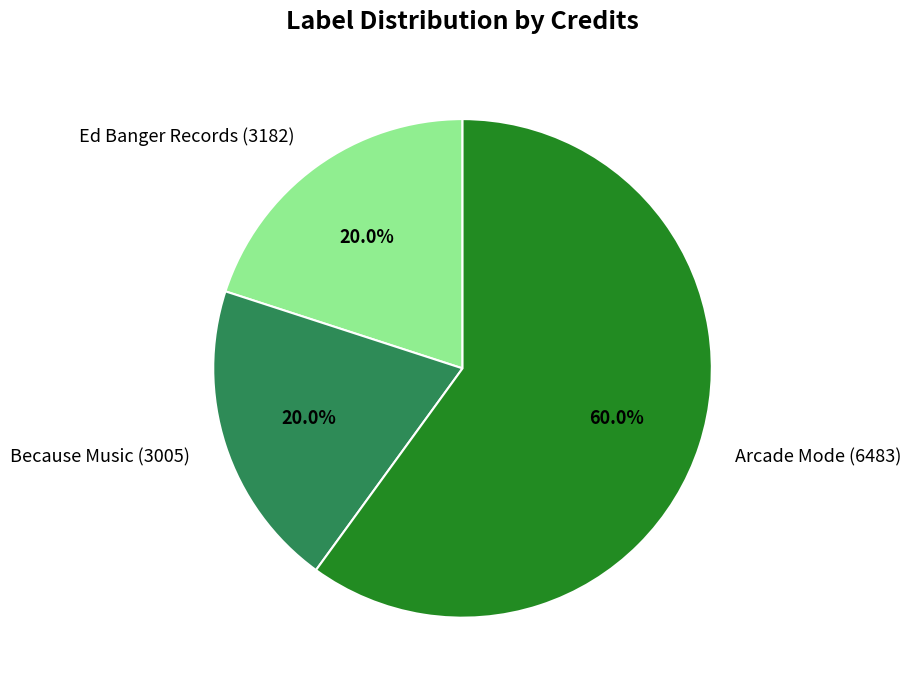

What is the majority slice?

Arcade Mode (6483)